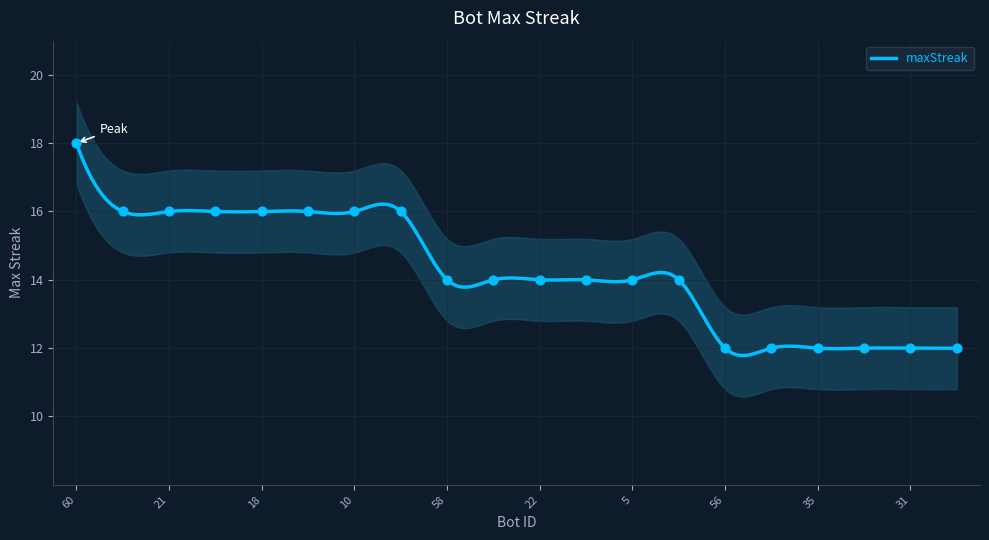

Approximately how many times larger is the value at 32 compared to 3?

0.9